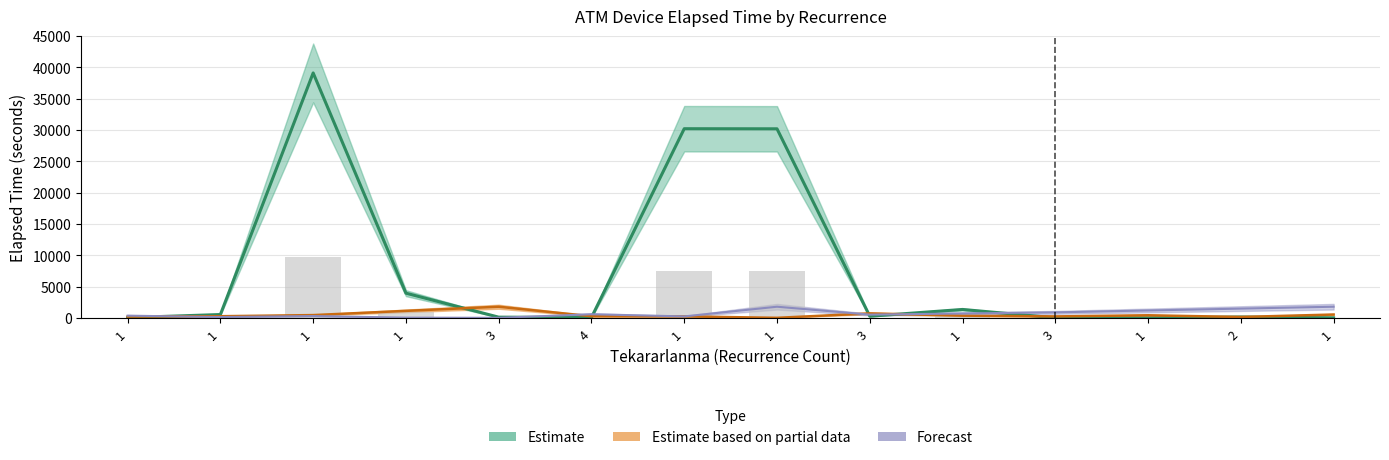

Which category has the lowest value across all series?

1